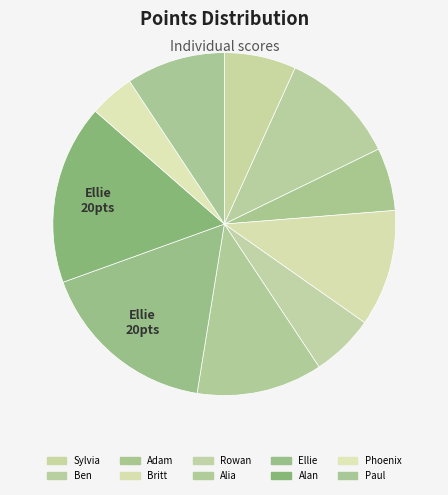

The Adam slice represents 1% of the pie. True or false?

False